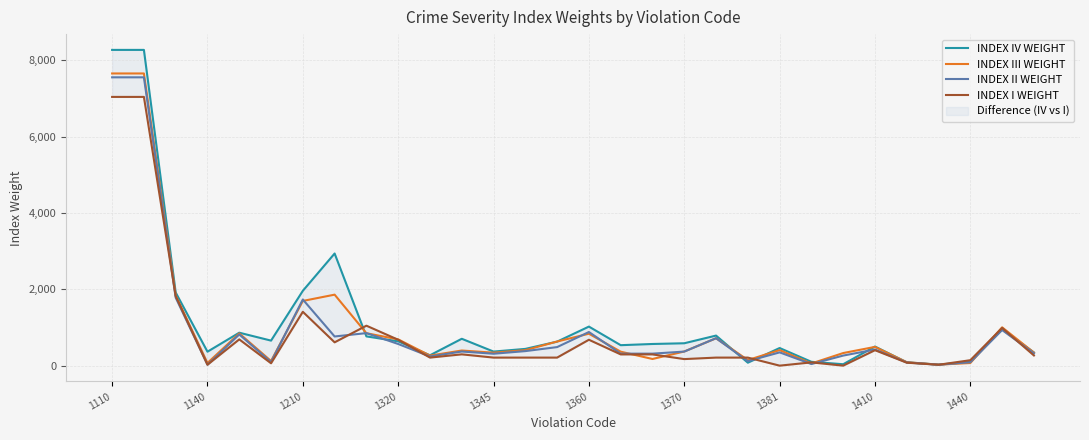

At which label does INDEX III WEIGHT first exceed 405?

1110